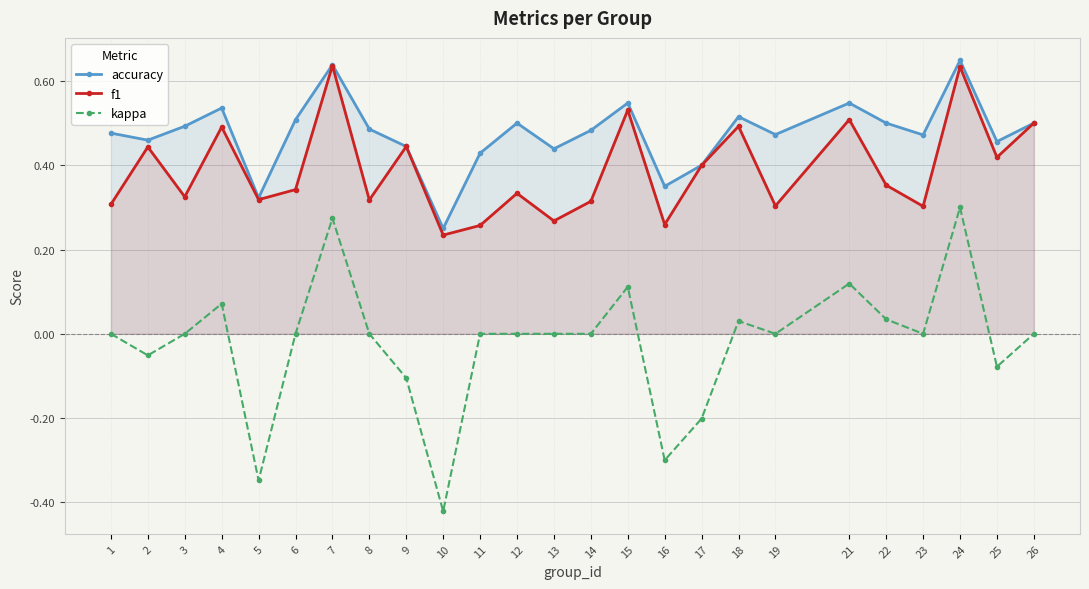

True or false: accuracy has more than 2 points higher than both neighbors.

True